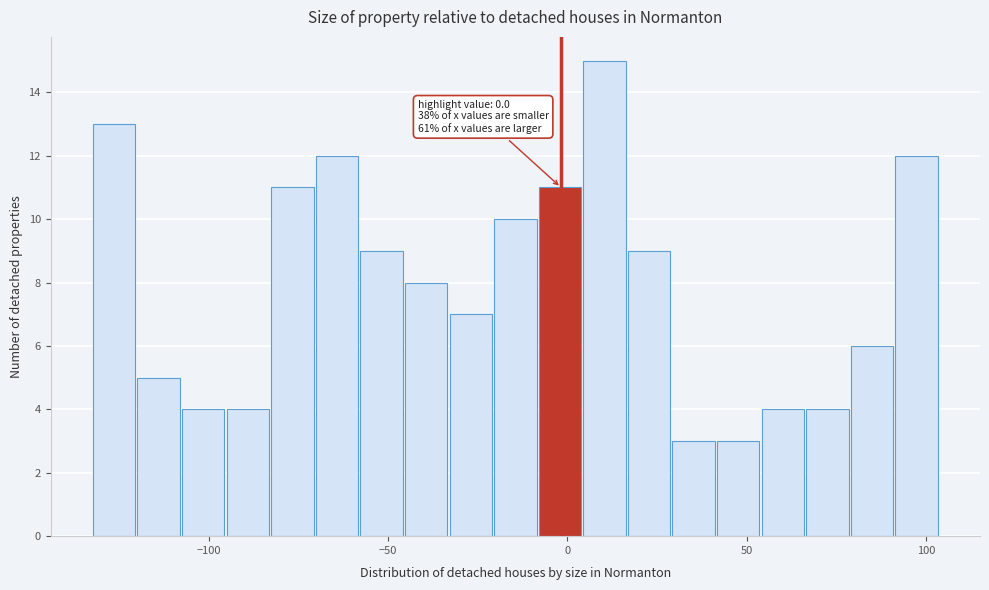

Around what value on the x-axis is the tallest bar? Give the approximate position of its centre, as read against the axis.

10